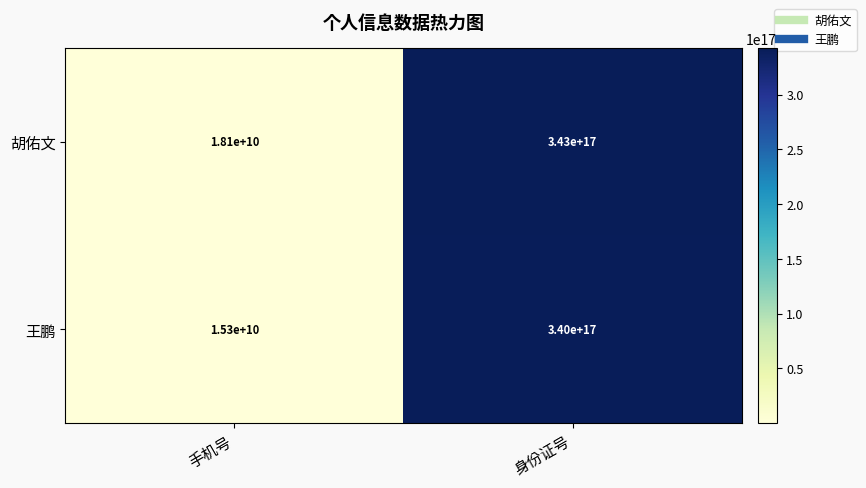

Between 手机号 and 身份证号, which series saw the biggest shift?

胡佑文